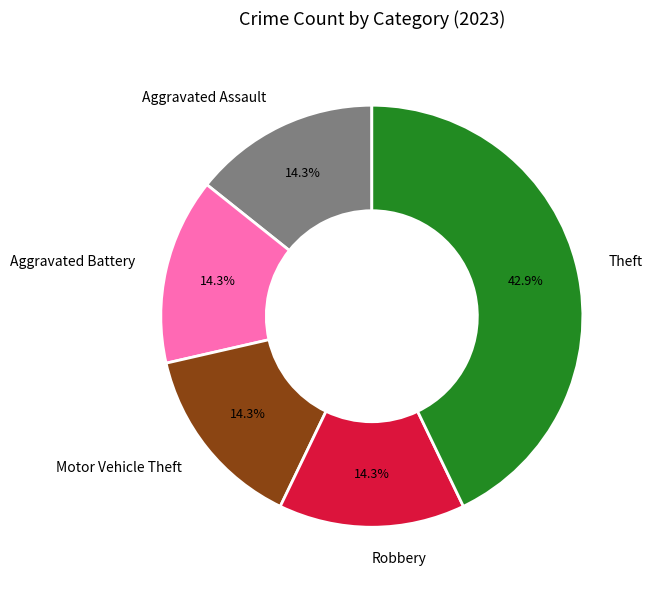

What percentage do Robbery and Aggravated Assault together represent?

28.6%